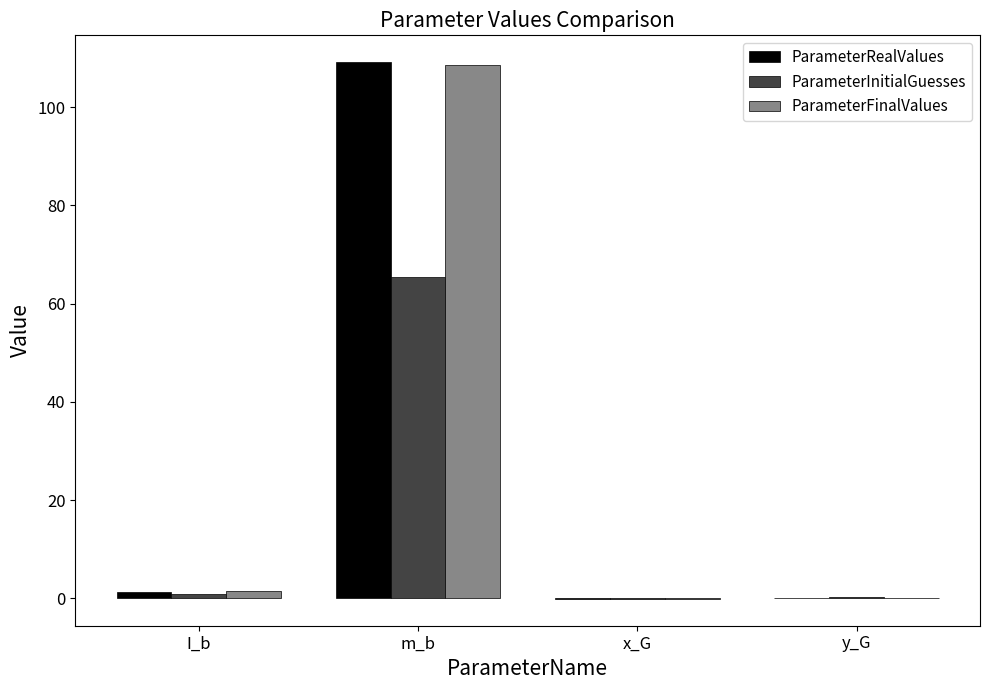

What is the approximate value of ParameterRealValues at m_b?

109.1